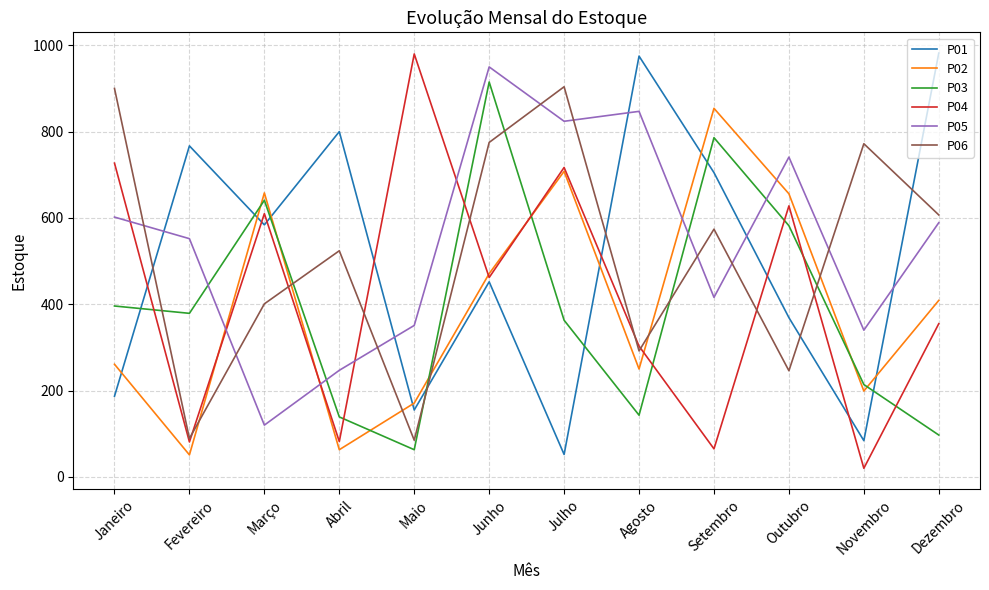

What is the difference between the maximum and minimum values in the P04 series?

960